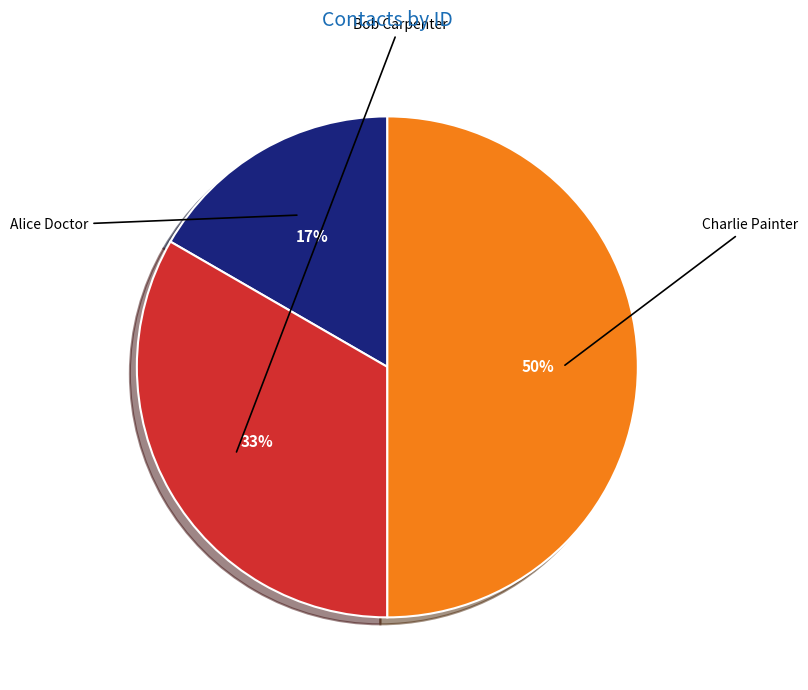

To the nearest percent, what is the combined percentage of Bob Carpenter and Charlie Painter?

83%